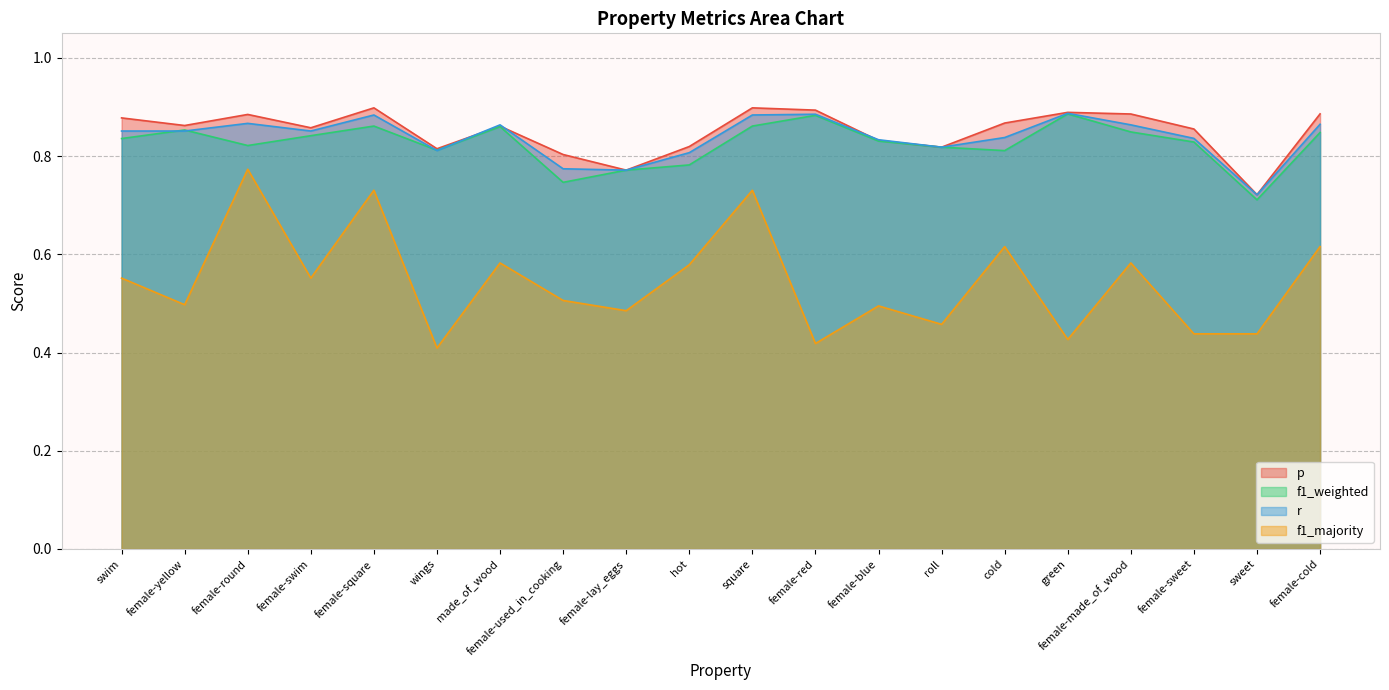

Which series has the largest total across all categories?

p